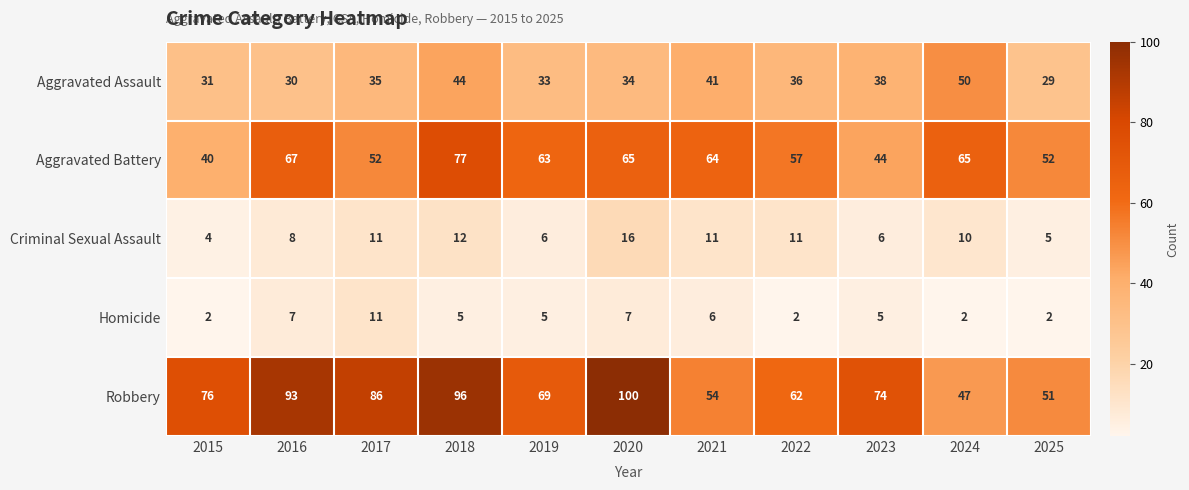

Is it true that Criminal Sexual Assault equals 3 at 2025?

False